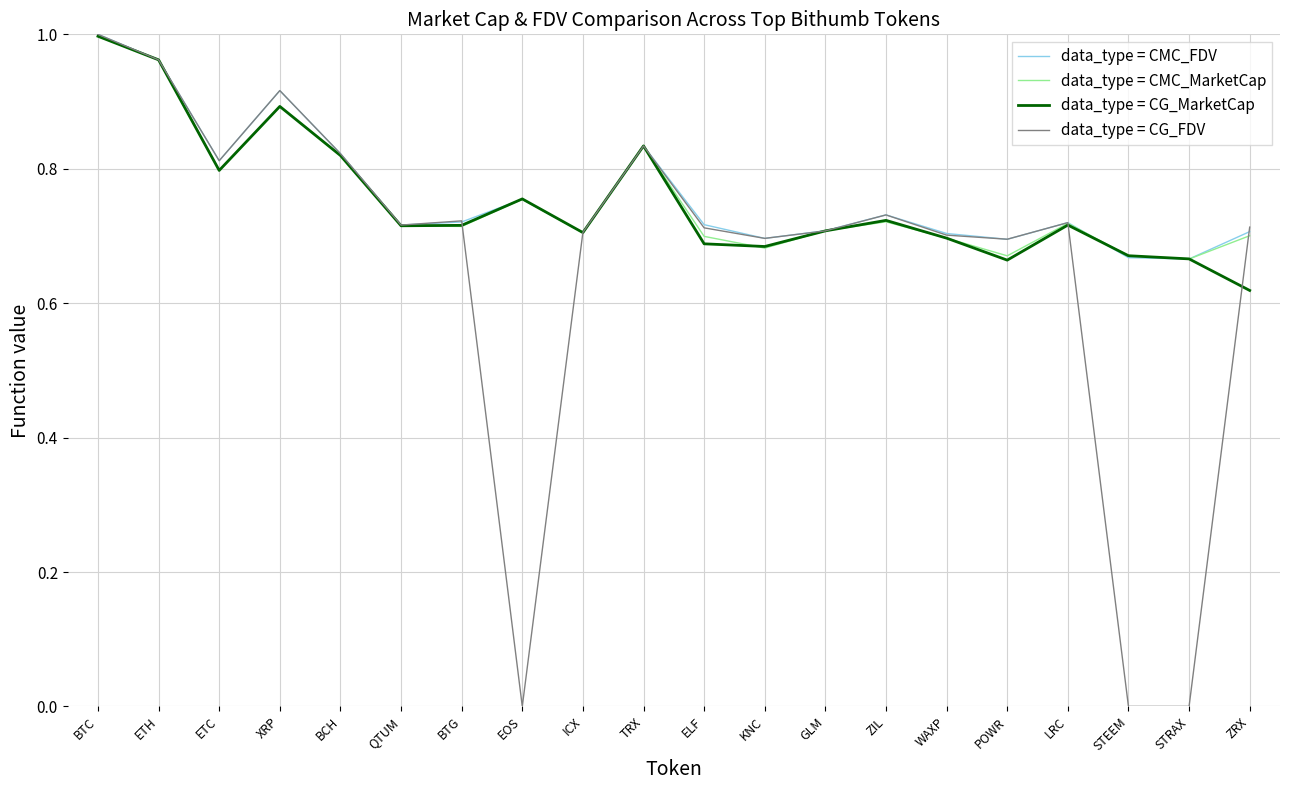

True or false: data_type = CG_MarketCap has a value of 1.2 at QTUM.

False